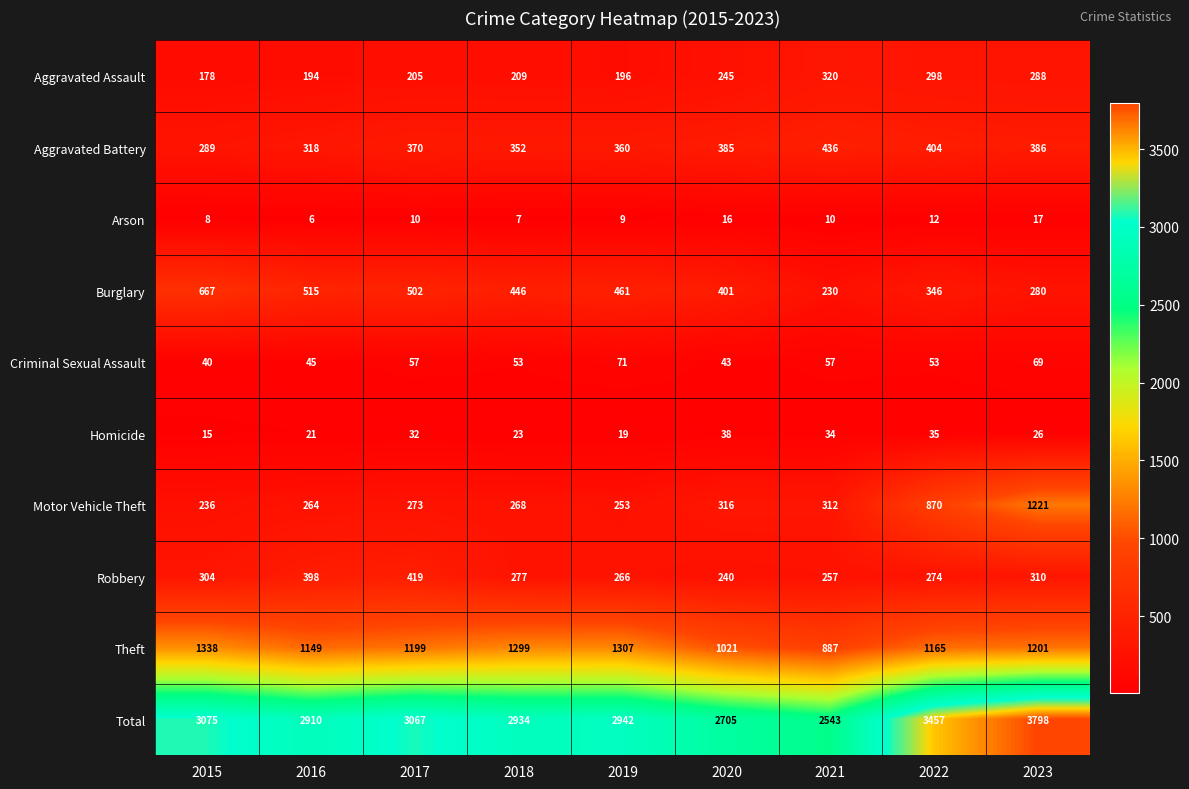

Which category has the lowest value across all series?

2016